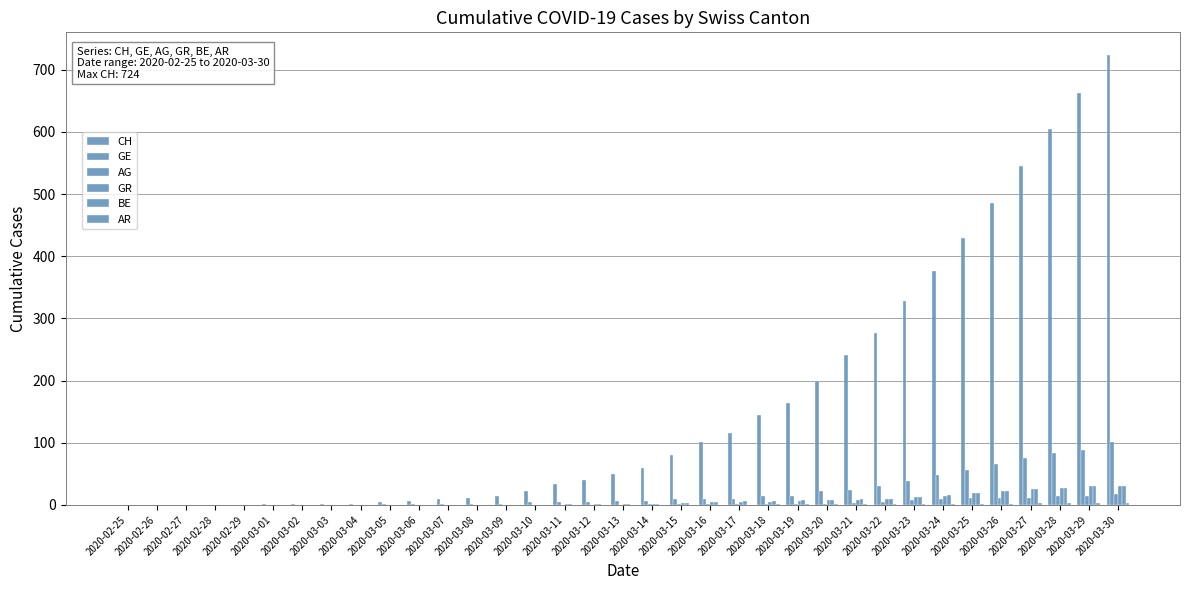

How many distinct data groups are displayed?

6